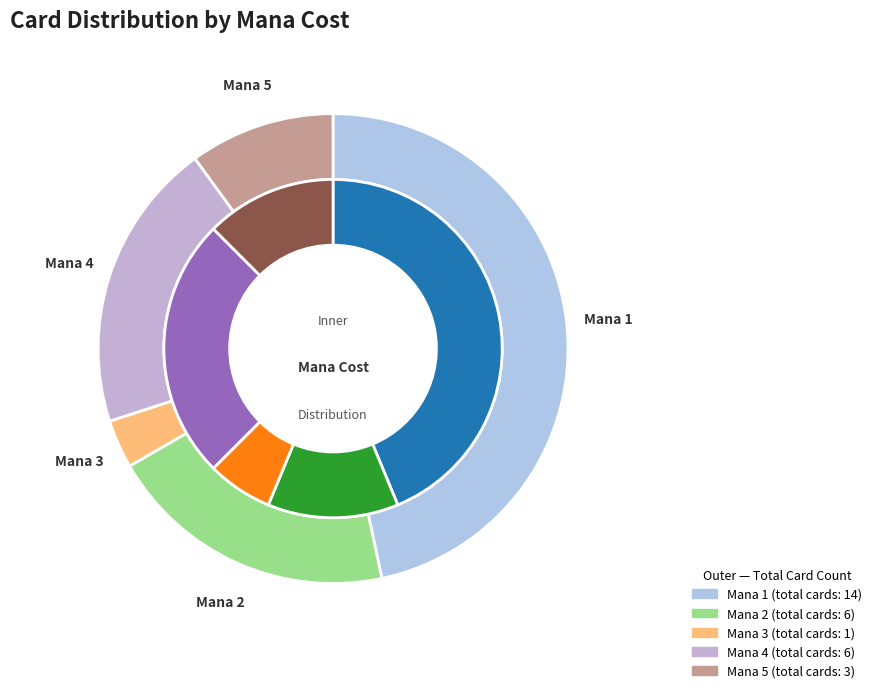

Which slice is the smallest?

3